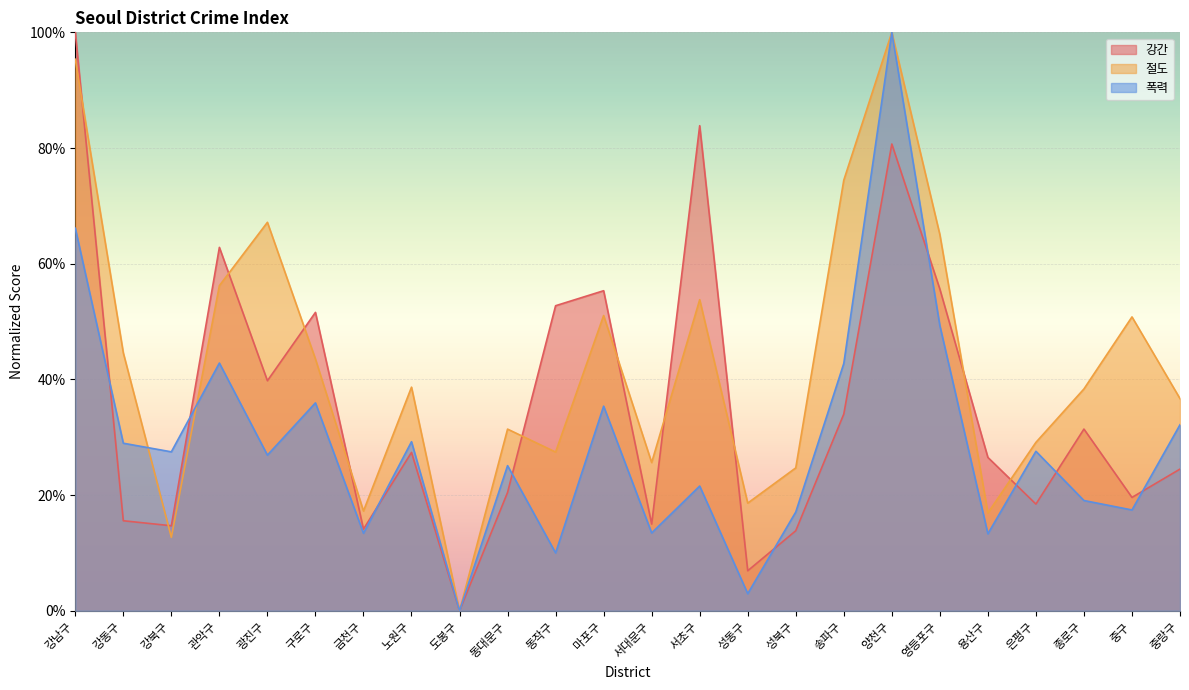

True or false: 폭력 has a value of 0.5 at 노원구.

False